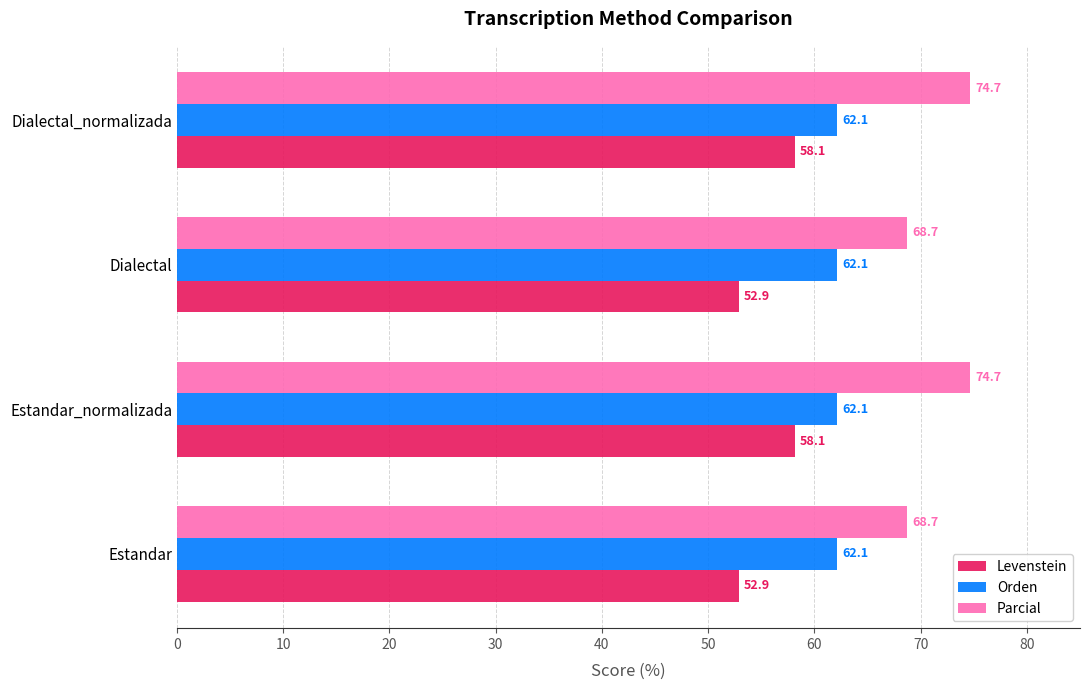

True or false: Levenstein has a value of 58.1 at Dialectal_normalizada.

True